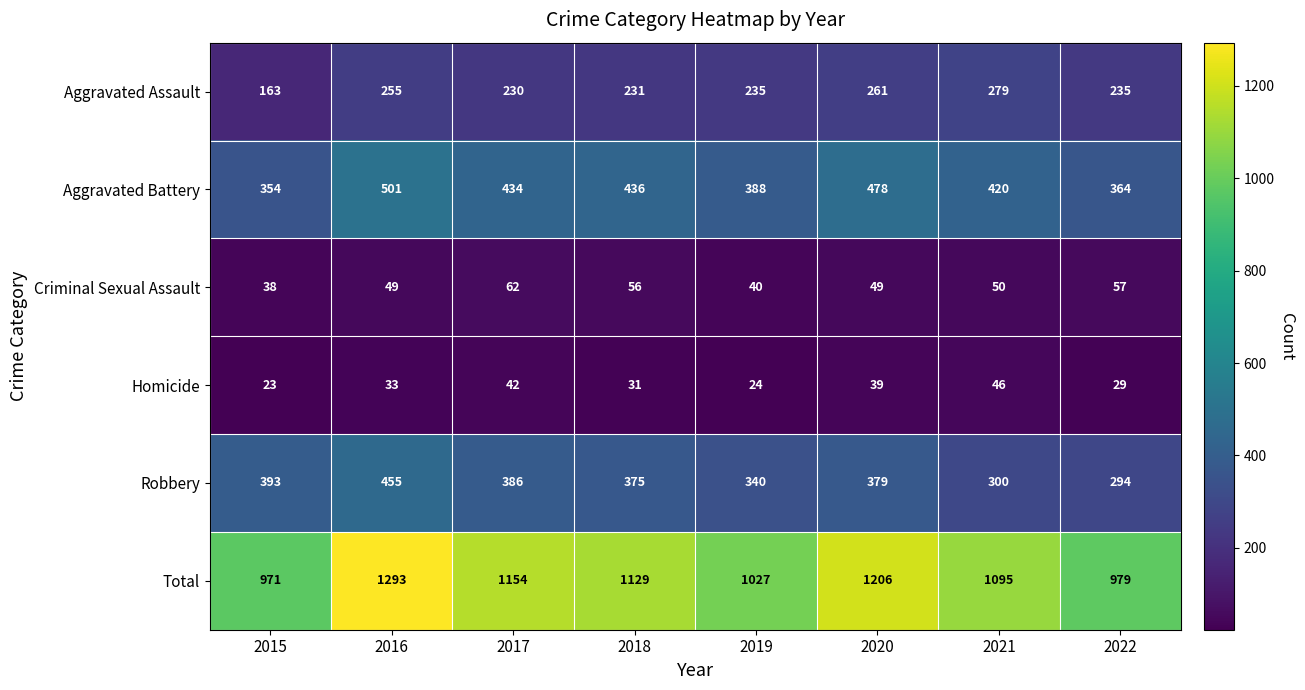

How many values in the Total series are below 1129?

4